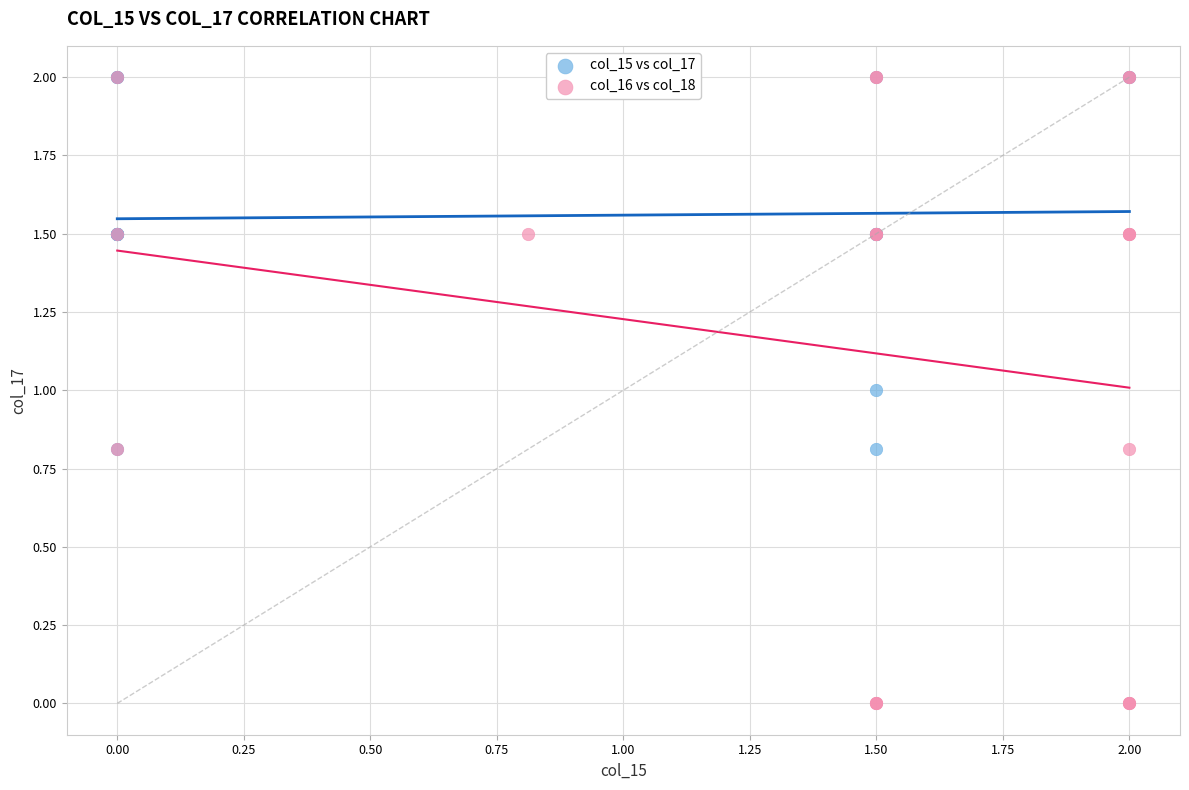

What are all the series names shown in the legend?

col_15 vs col_17, col_16 vs col_18